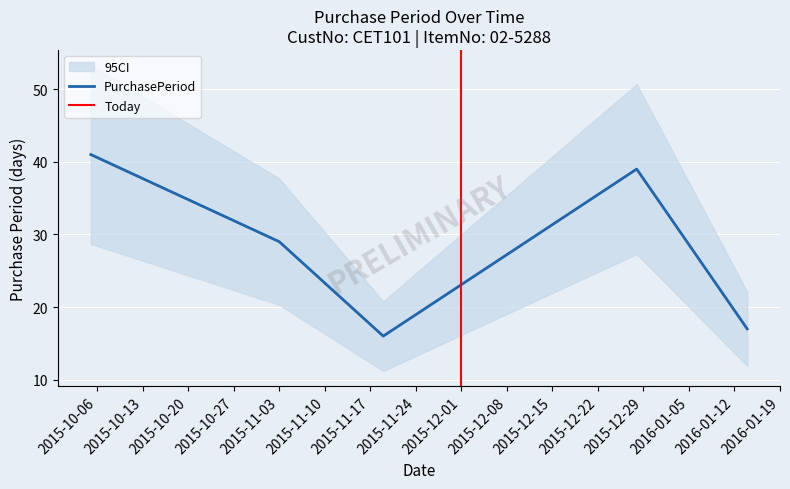

Approximately how many times larger is the value at 2015-10-05 compared to 2016-01-14?

2.4